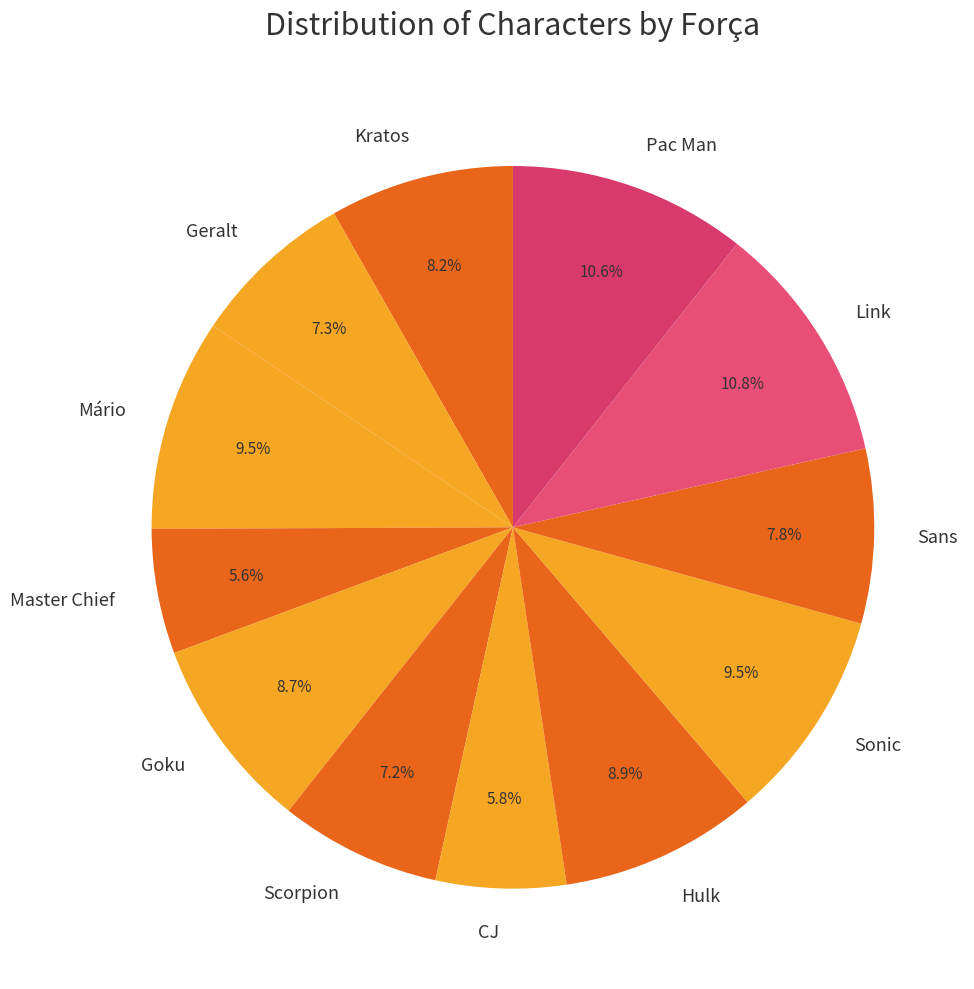

Is there any slice that represents more than half of the pie?

No